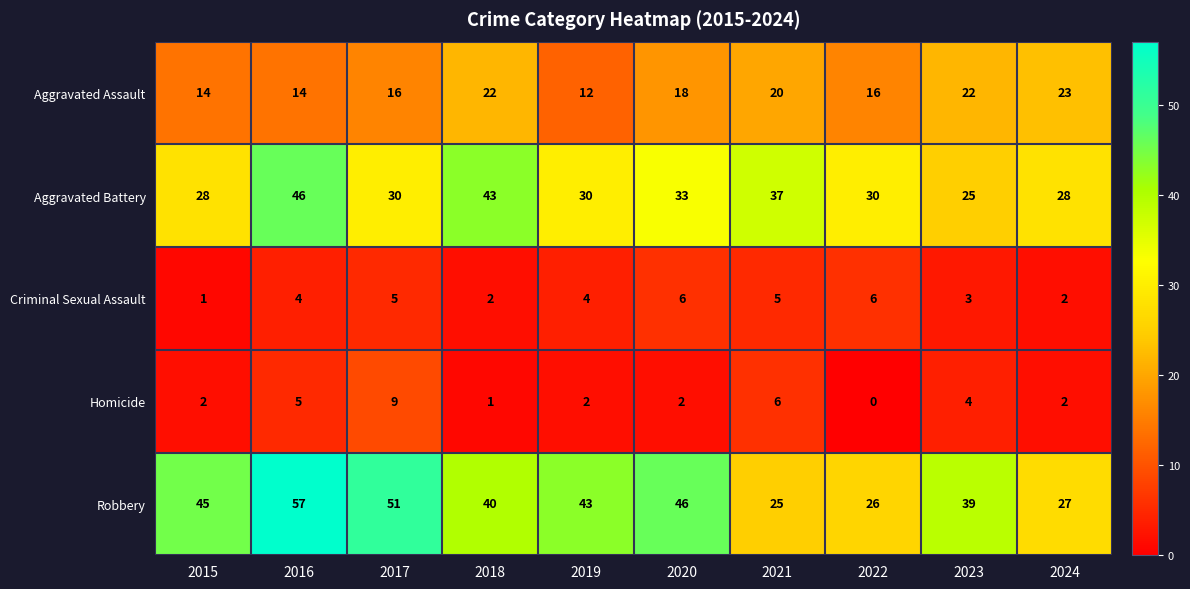

Count the number of data series in this chart.

5